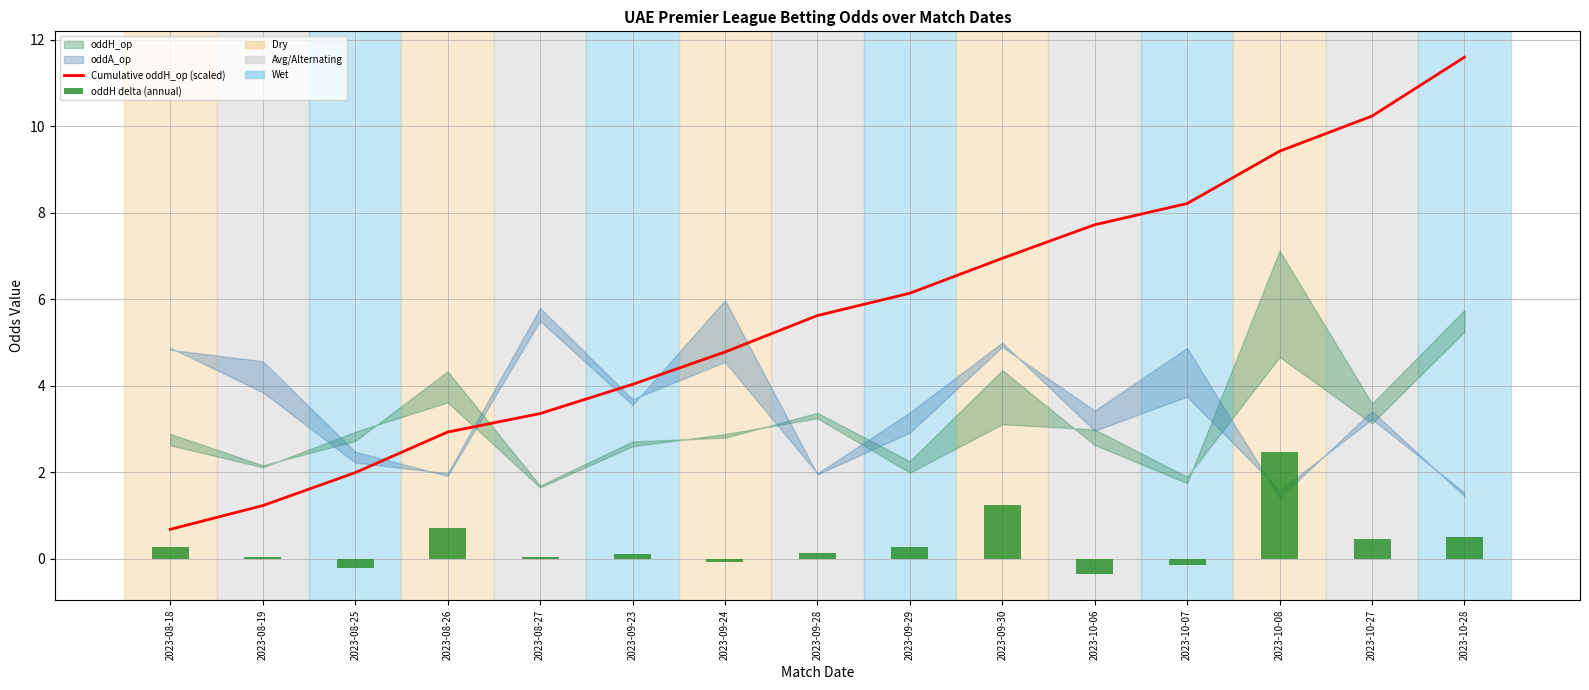

Reading right to left, what are all the values shown in this chart?

Cumulative oddH_op (scaled): 2023-10-28=11.6	2023-10-27=10.2	2023-10-08=9.4	2023-10-07=8.2	2023-10-06=7.7	2023-09-30=6.9	2023-09-29=6.1	2023-09-28=5.6	2023-09-24=4.8	2023-09-23=4.0	2023-08-27=3.4	2023-08-26=2.9	2023-08-25=2.0	2023-08-19=1.2	2023-08-18=0.7
oddH delta (annual): 2023-10-28=0.5	2023-10-27=0.5	2023-10-08=2.5	2023-10-07=-0.1	2023-10-06=-0.4	2023-09-30=1.2	2023-09-29=0.3	2023-09-28=0.1	2023-09-24=-0.1	2023-09-23=0.1	2023-08-27=0.0	2023-08-26=0.7	2023-08-25=-0.2	2023-08-19=0.0	2023-08-18=0.3